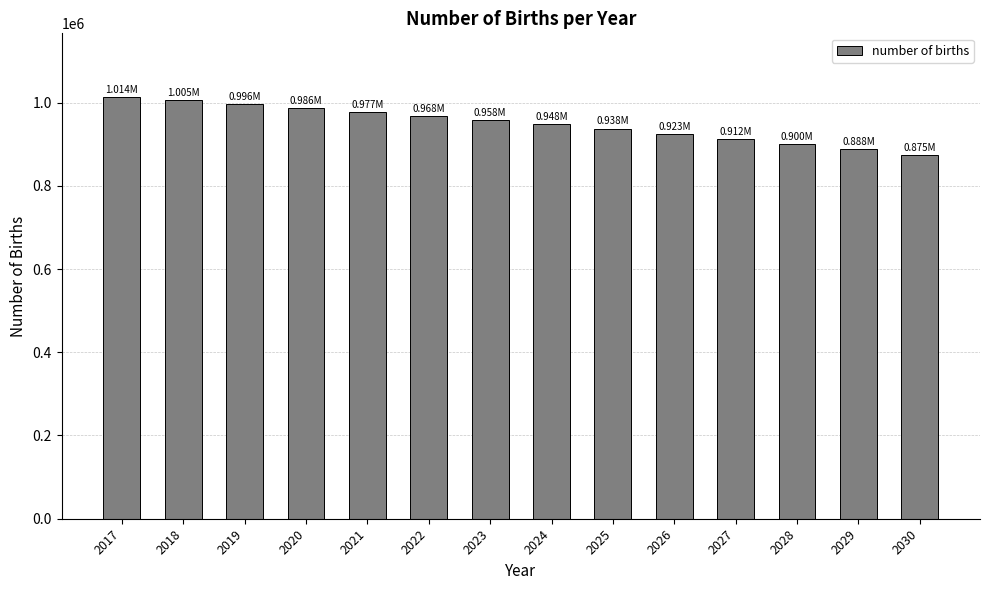

Are the bars horizontal?

No